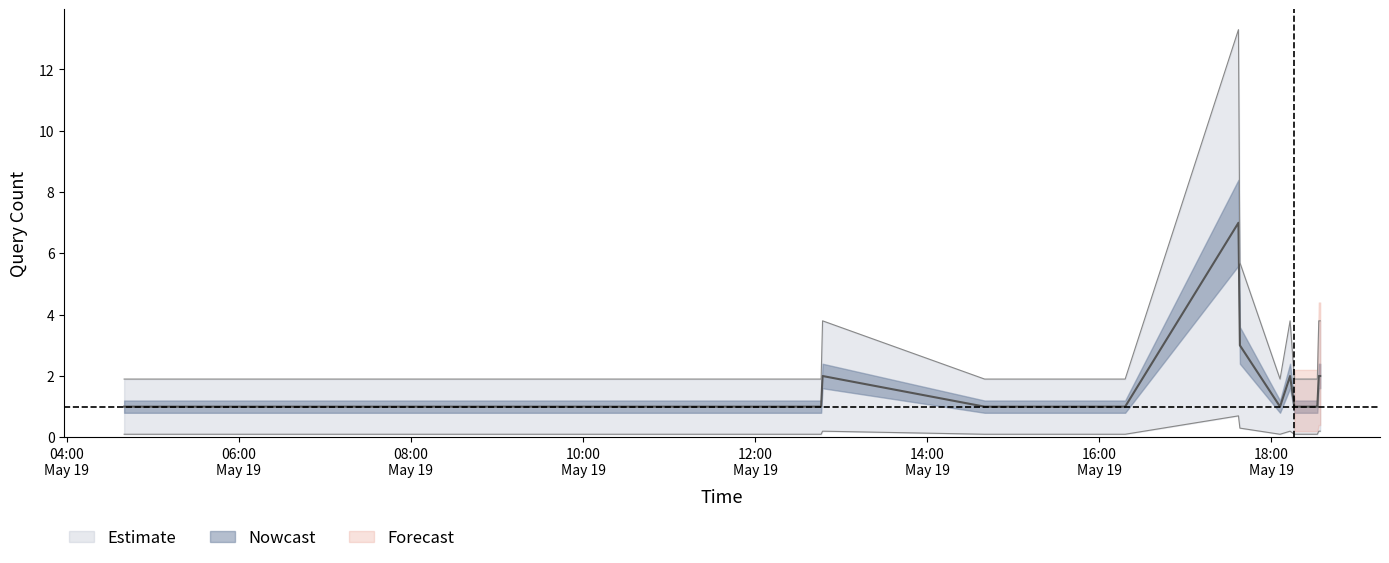

Between 2019-05-19 18:06:00 and 2019-05-19 18:34:00, which is larger?

2019-05-19 18:34:00